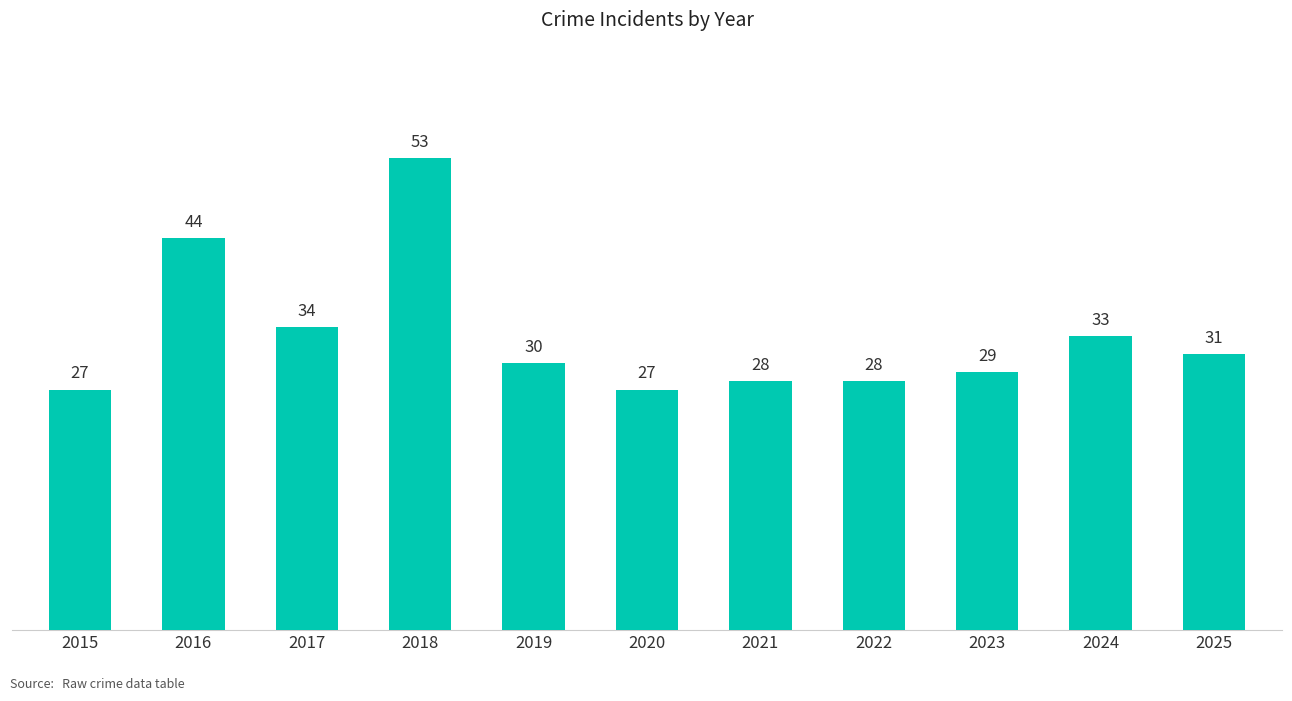

What is the value of the 5th bar from the left?

30